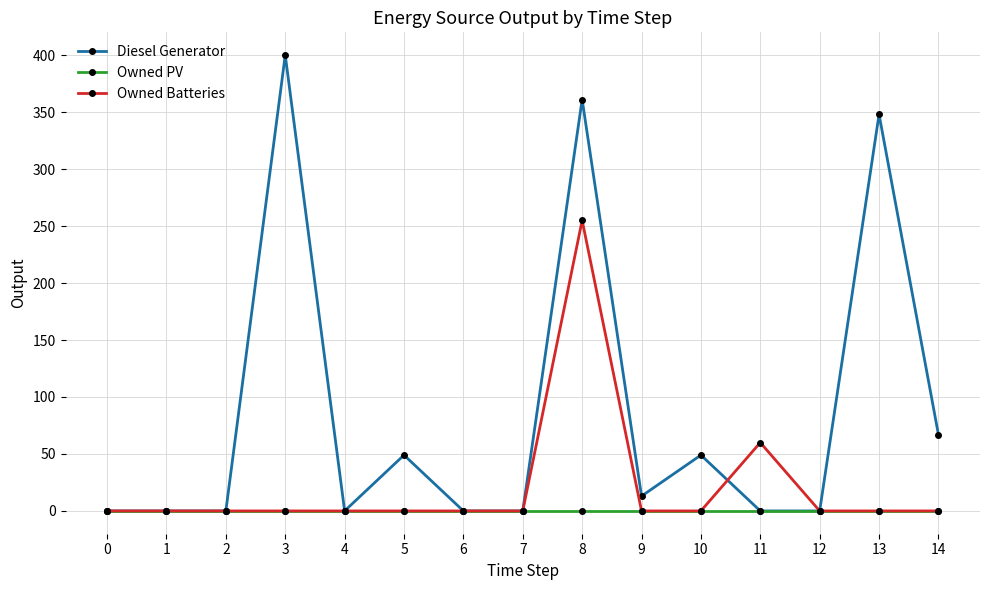

Count the number of data series in this chart.

3